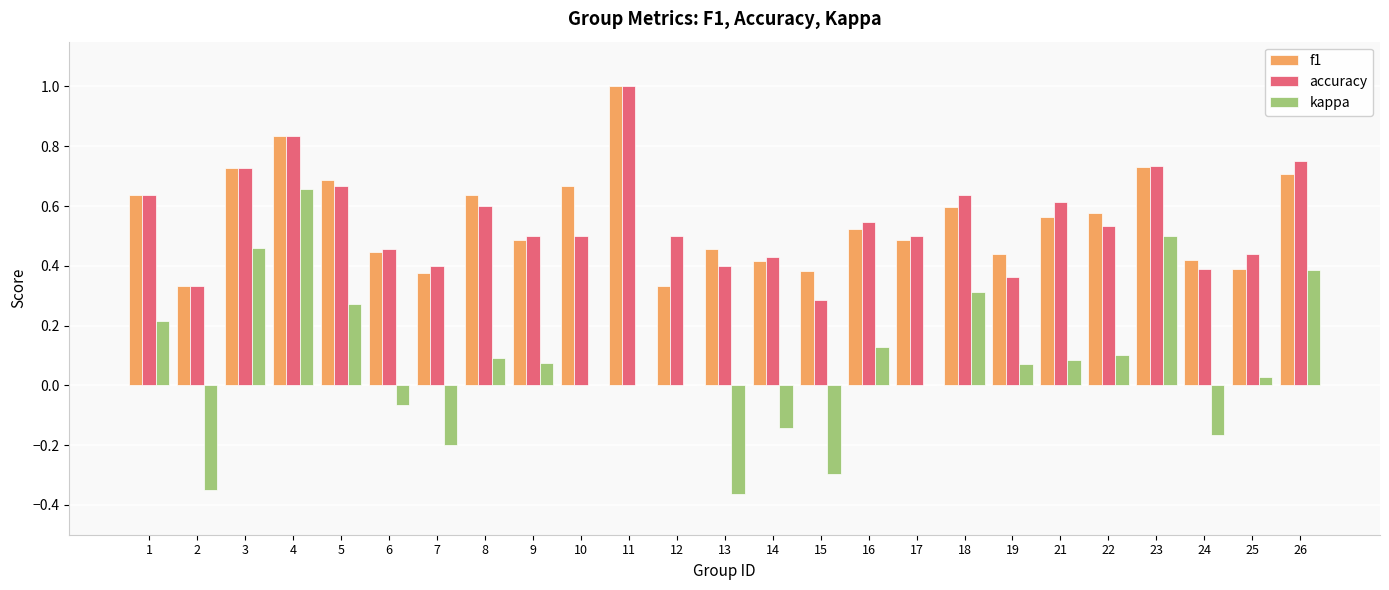

Which category has the highest value in the kappa series?

4